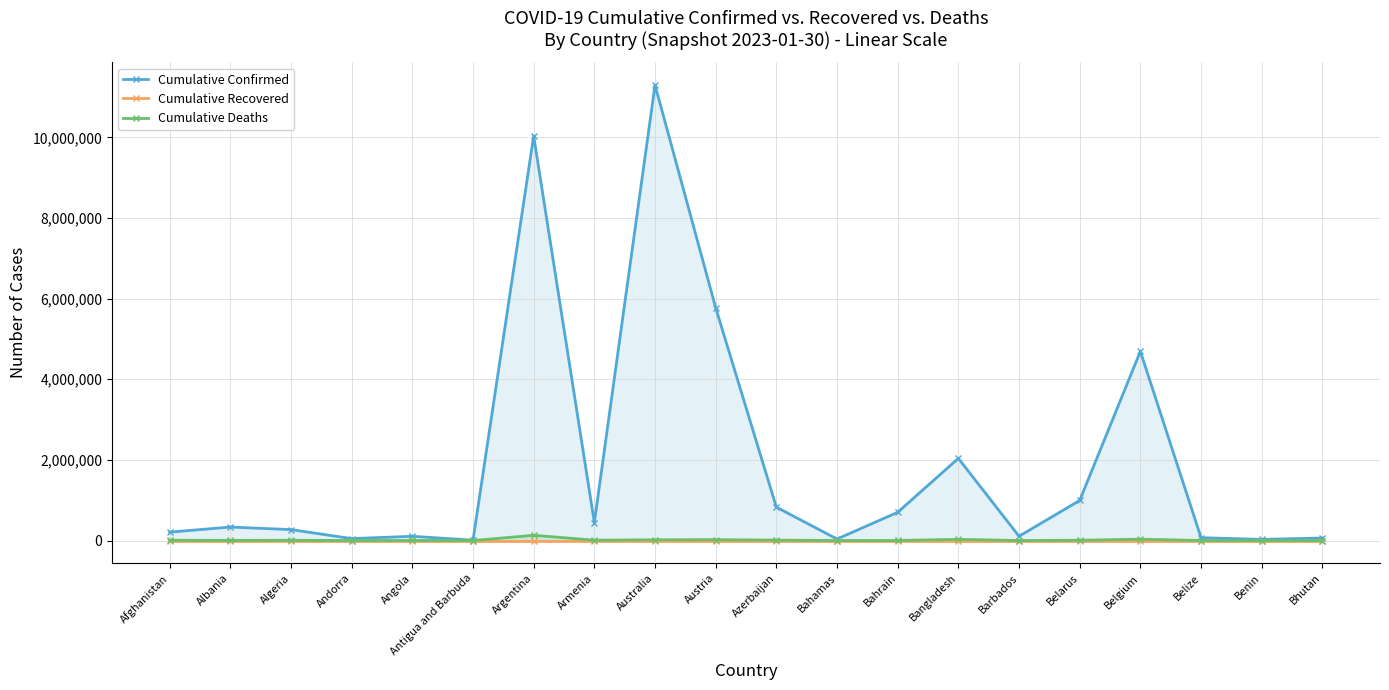

At which category does the chart reach its peak across all series?

Australia